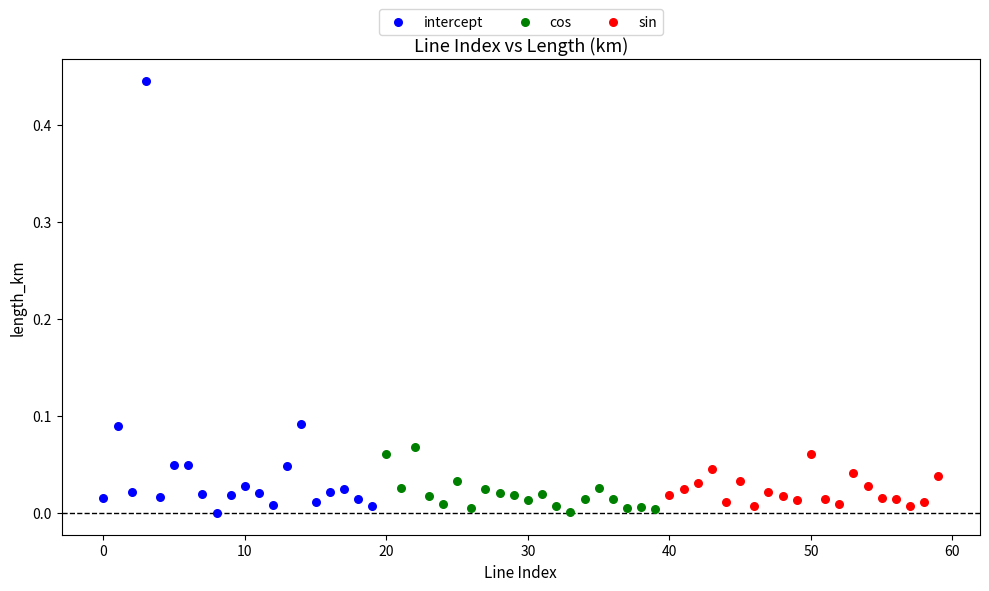

Which series reaches the maximum Y coordinate?

intercept